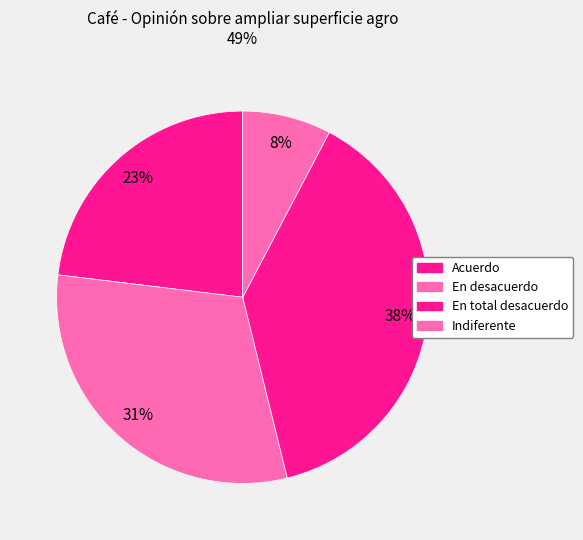

How many slices are in this pie chart?

4